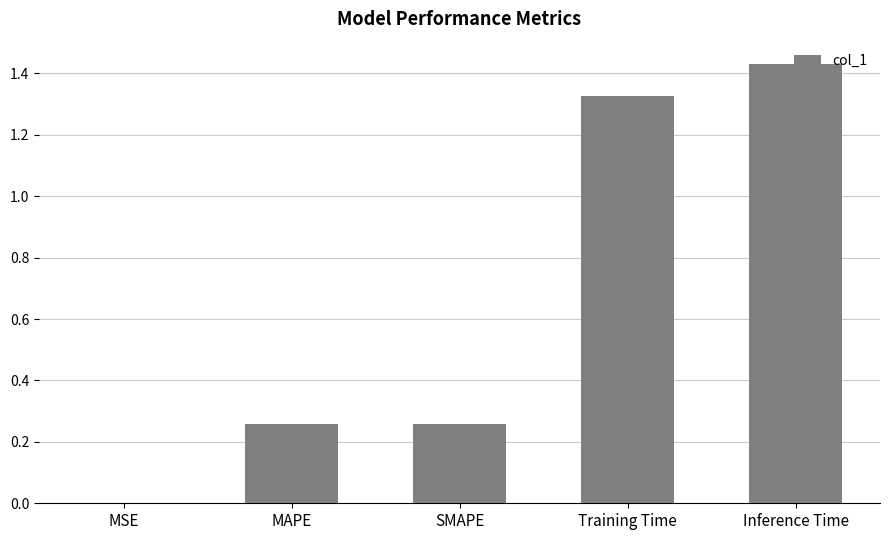

How many series are shown in this chart?

1